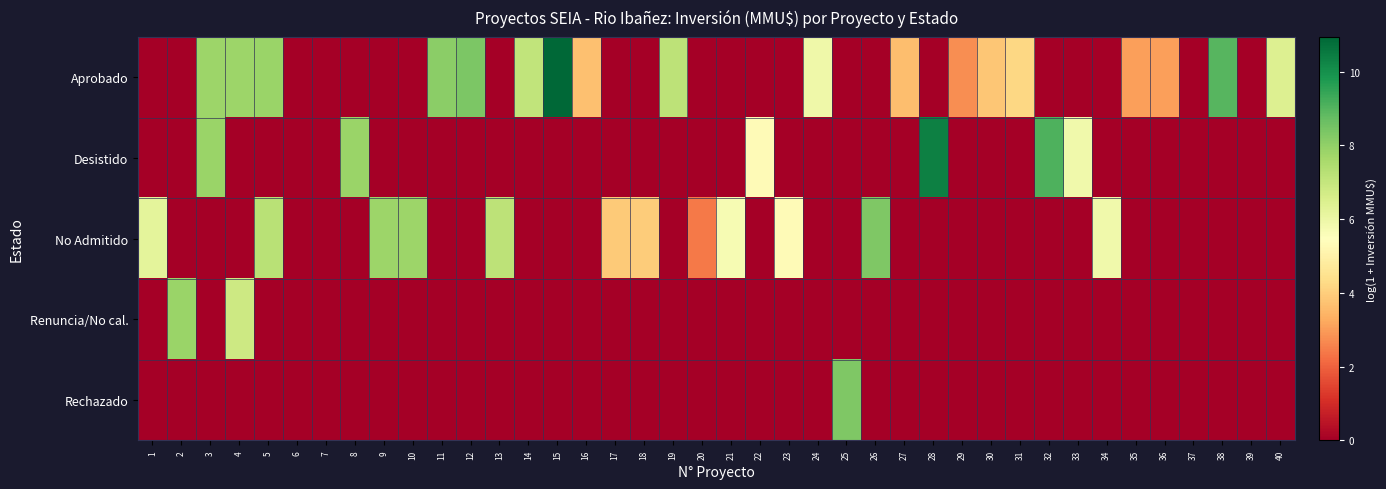

Reading left to right, what are all the values shown in this chart?

Aprobado: 1=0.0	2=0.0	3=7.8	4=7.8	5=7.8	6=0.0	7=0.0	8=0.0	9=0.0	10=0.0	11=8.1	12=8.4	13=0.0	14=7.1	15=10.9	16=3.7	17=0.0	18=0.0	19=7.2	20=0.0	21=0.0	22=0.0	23=0.0	24=5.9	25=0.0	26=0.0	27=3.6	28=0.0	29=2.8	30=3.8	31=4.2	32=0.0	33=0.0	34=0.0	35=3.0	36=3.0	37=0.0	38=9.0	39=0.0	40=6.4
Desistido: 1=0.0	2=0.0	3=7.8	4=0.0	5=0.0	6=0.0	7=0.0	8=7.8	9=0.0	10=0.0	11=0.0	12=0.0	13=0.0	14=0.0	15=0.0	16=0.0	17=0.0	18=0.0	19=0.0	20=0.0	21=0.0	22=5.3	23=0.0	24=0.0	25=0.0	26=0.0	27=0.0	28=10.4	29=0.0	30=0.0	31=0.0	32=9.1	33=5.9	34=0.0	35=0.0	36=0.0	37=0.0	38=0.0	39=0.0	40=0.0
No Admitido: 1=6.2	2=0.0	3=0.0	4=0.0	5=7.2	6=0.0	7=0.0	8=0.0	9=7.8	10=7.8	11=0.0	12=0.0	13=7.2	14=0.0	15=0.0	16=0.0	17=3.9	18=4.0	19=0.0	20=2.4	21=5.7	22=0.0	23=5.3	24=0.0	25=0.0	26=8.3	27=0.0	28=0.0	29=0.0	30=0.0	31=0.0	32=0.0	33=0.0	34=5.9	35=0.0	36=0.0	37=0.0	38=0.0	39=0.0	40=0.0
Renuncia/No cal.: 1=0.0	2=7.8	3=0.0	4=6.8	5=0.0	6=0.0	7=0.0	8=0.0	9=0.0	10=0.0	11=0.0	12=0.0	13=0.0	14=0.0	15=0.0	16=0.0	17=0.0	18=0.0	19=0.0	20=0.0	21=0.0	22=0.0	23=0.0	24=0.0	25=0.0	26=0.0	27=0.0	28=0.0	29=0.0	30=0.0	31=0.0	32=0.0	33=0.0	34=0.0	35=0.0	36=0.0	37=0.0	38=0.0	39=0.0	40=0.0
Rechazado: 1=0.0	2=0.0	3=0.0	4=0.0	5=0.0	6=0.0	7=0.0	8=0.0	9=0.0	10=0.0	11=0.0	12=0.0	13=0.0	14=0.0	15=0.0	16=0.0	17=0.0	18=0.0	19=0.0	20=0.0	21=0.0	22=0.0	23=0.0	24=0.0	25=8.3	26=0.0	27=0.0	28=0.0	29=0.0	30=0.0	31=0.0	32=0.0	33=0.0	34=0.0	35=0.0	36=0.0	37=0.0	38=0.0	39=0.0	40=0.0